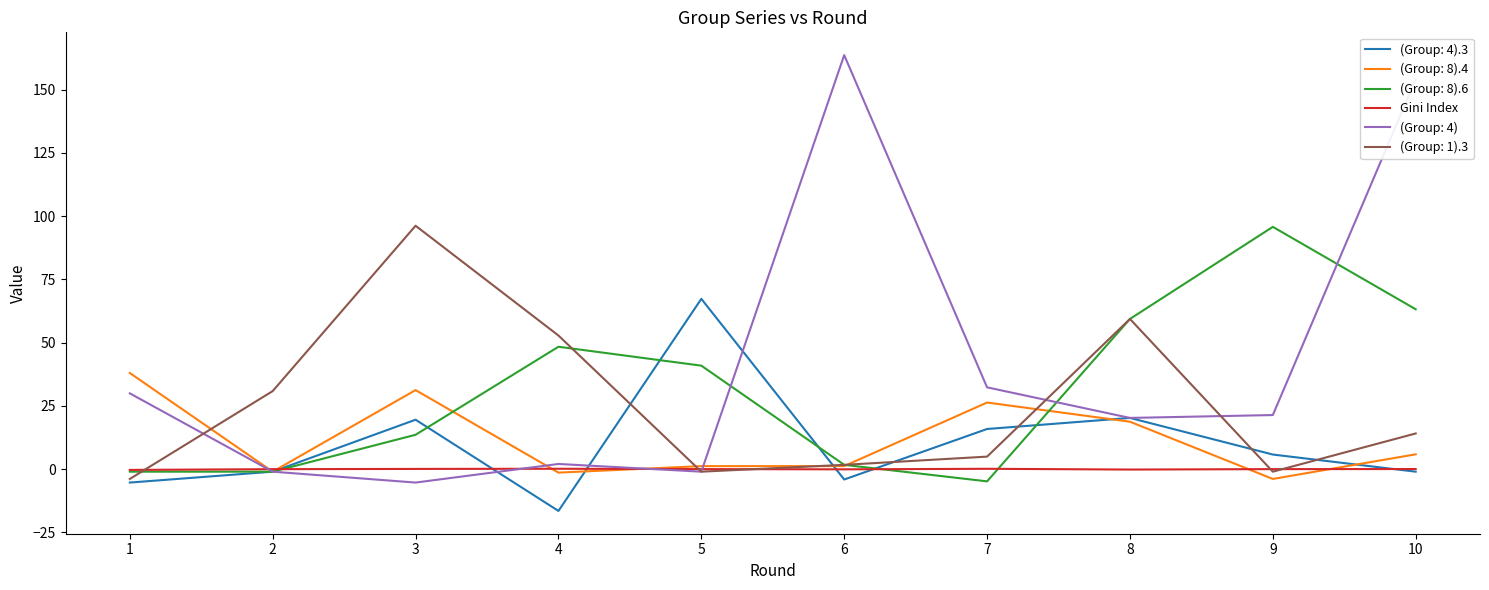

Which series has the widest spread of values?

(Group: 4)